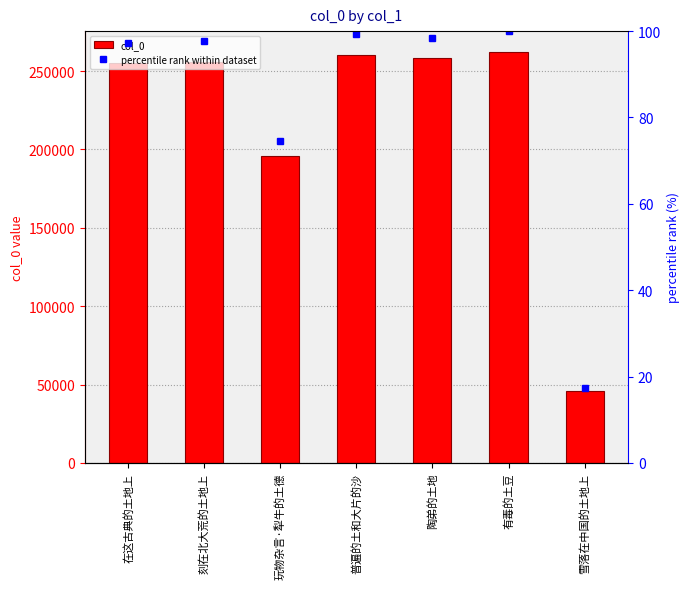

What position from the left is 普遍的土和大片的沙?

4